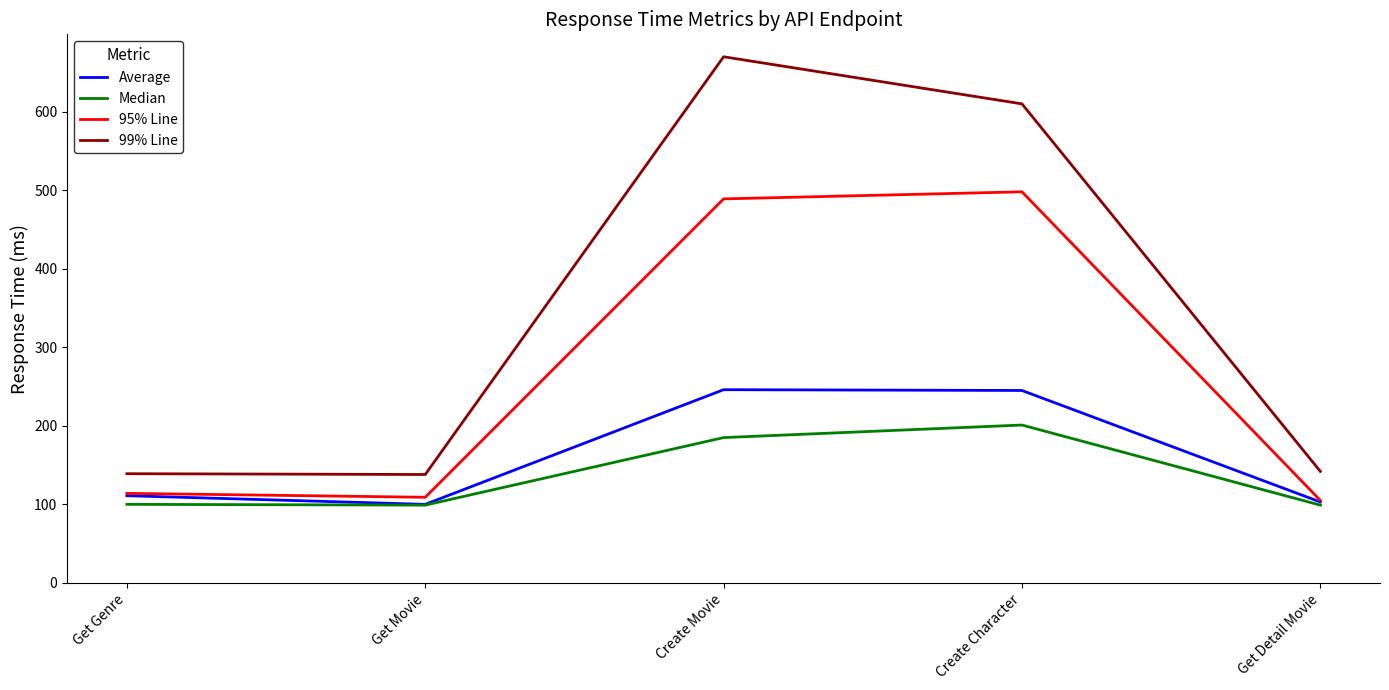

What is the minimum value shown in the chart?

99